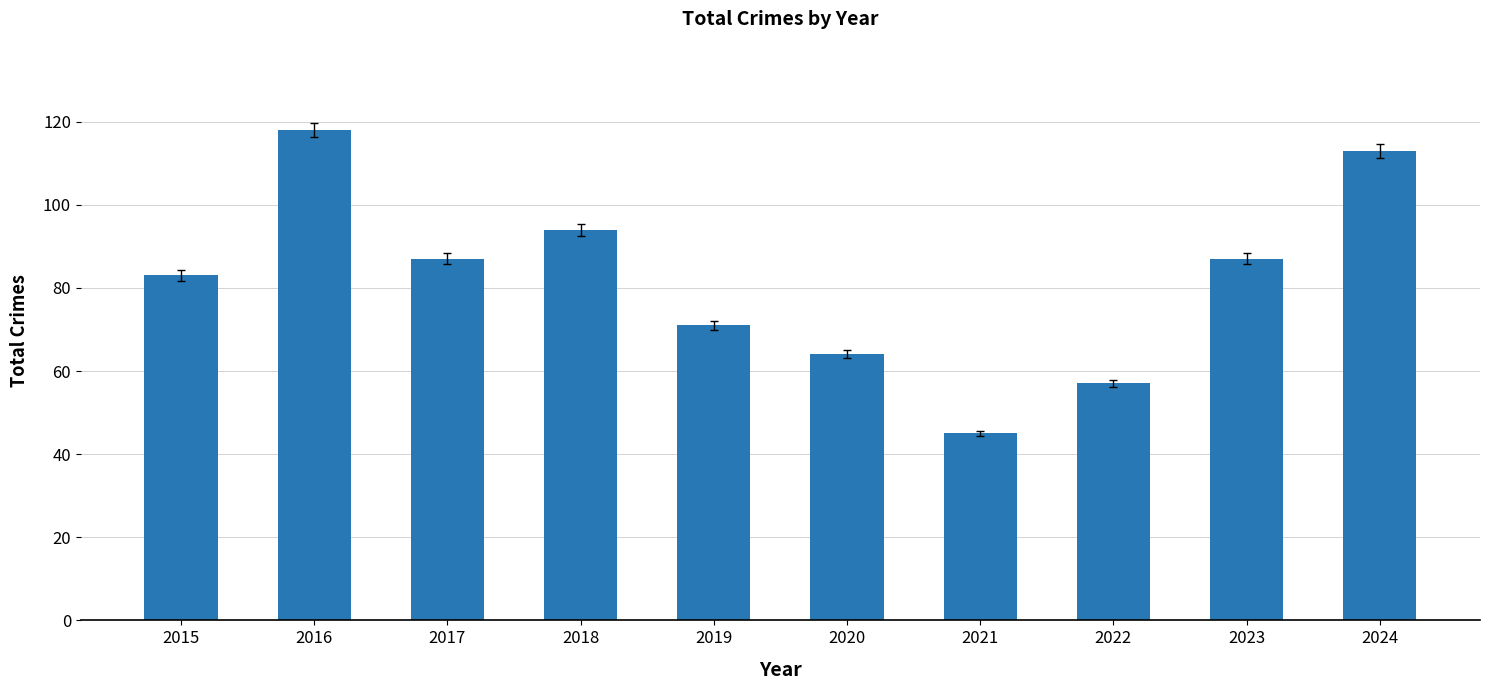

At which label is the value closest to 81?

2015